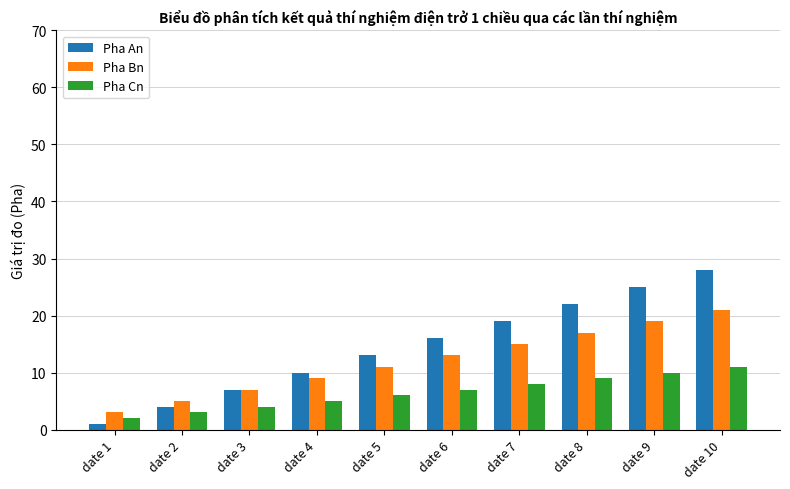

Is it true that Pha An equals 7 at date 7?

False